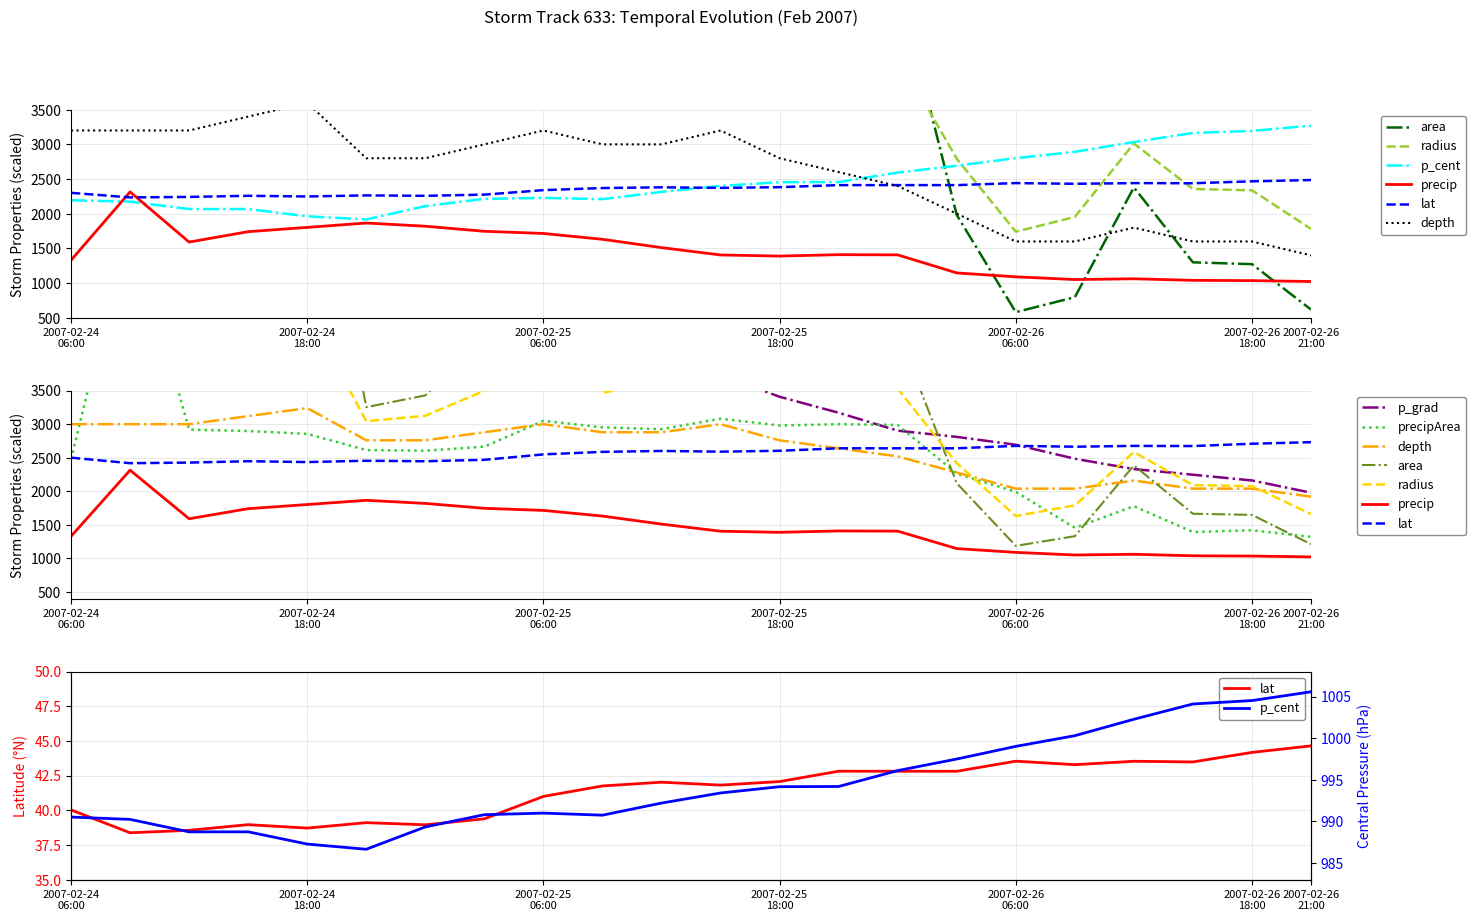

Is it true that area equals 3374.5 at 18?

False